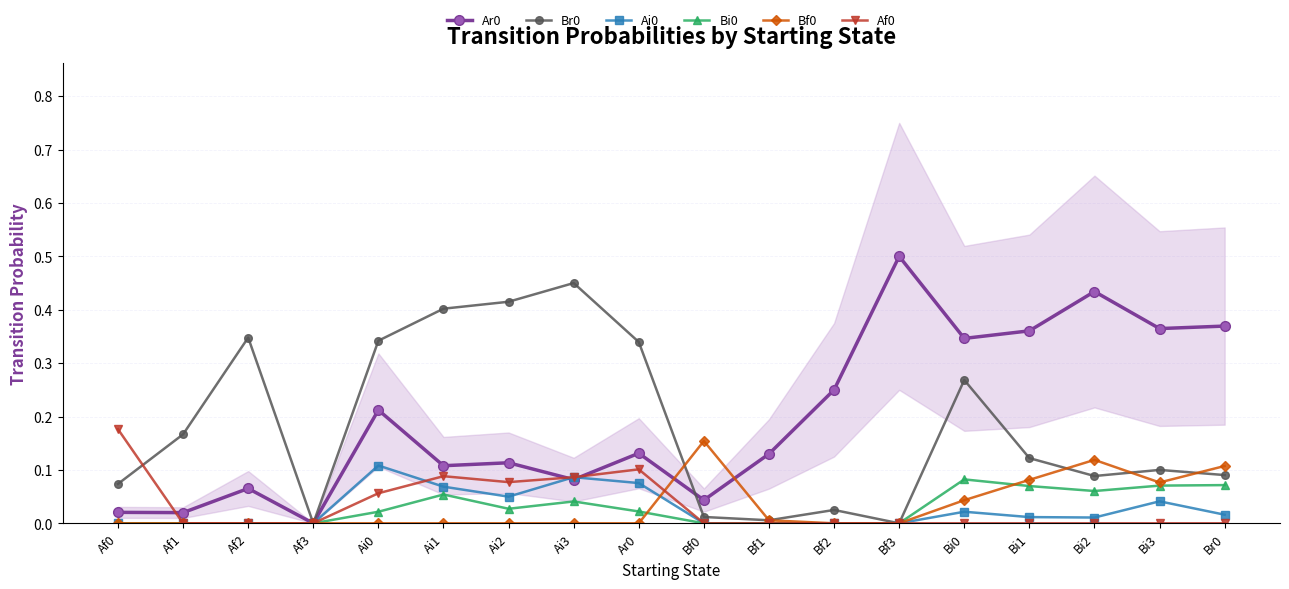

List the series in order of their peak value, lowest first.

Bi0, Ai0, Bf0, Af0, Br0, Ar0